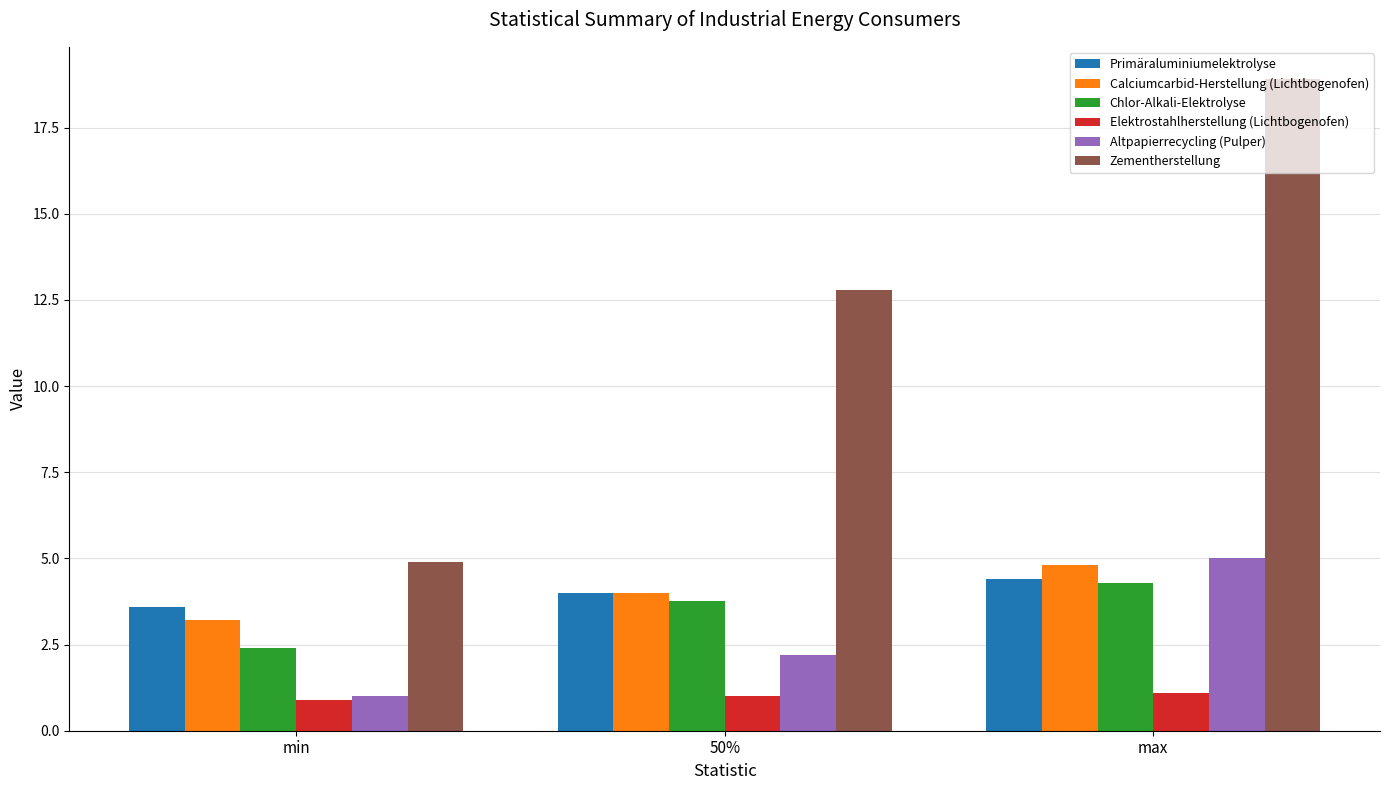

List the labels in order of Calciumcarbid-Herstellung (Lichtbogenofen) value, smallest first.

min, 50%, max